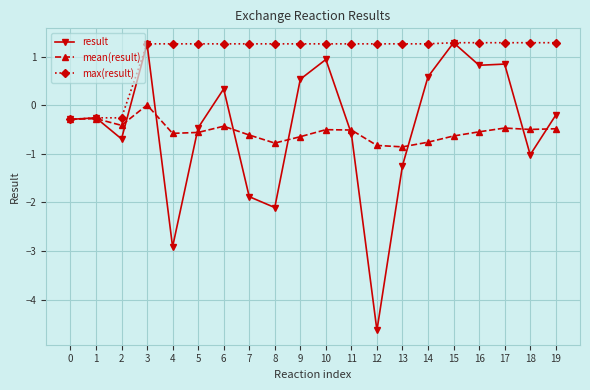

Rank the series at 10 from lowest to highest value.

mean(result), result, max(result)